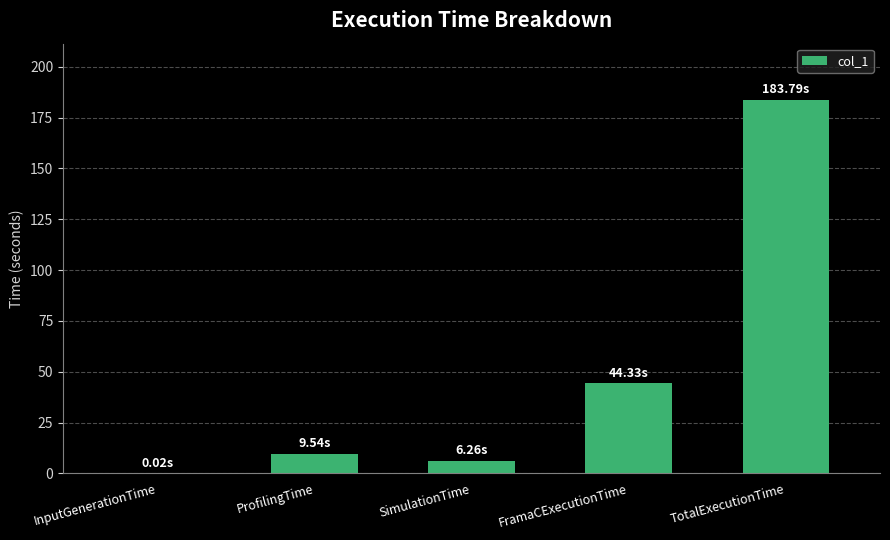

What is the sum of all values?

243.9